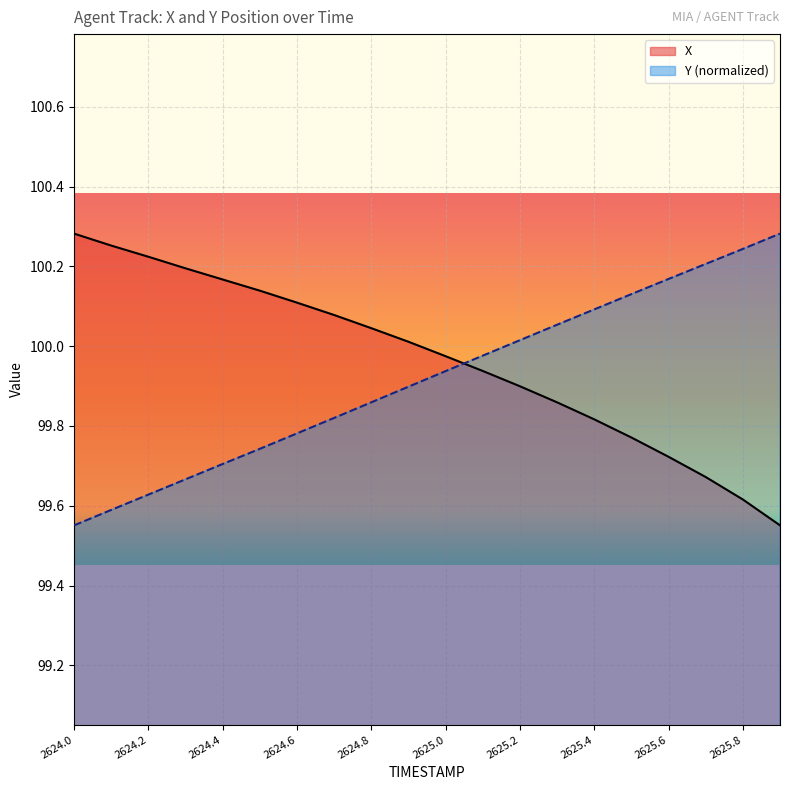

Which category has the lowest value across all series?

2625.9